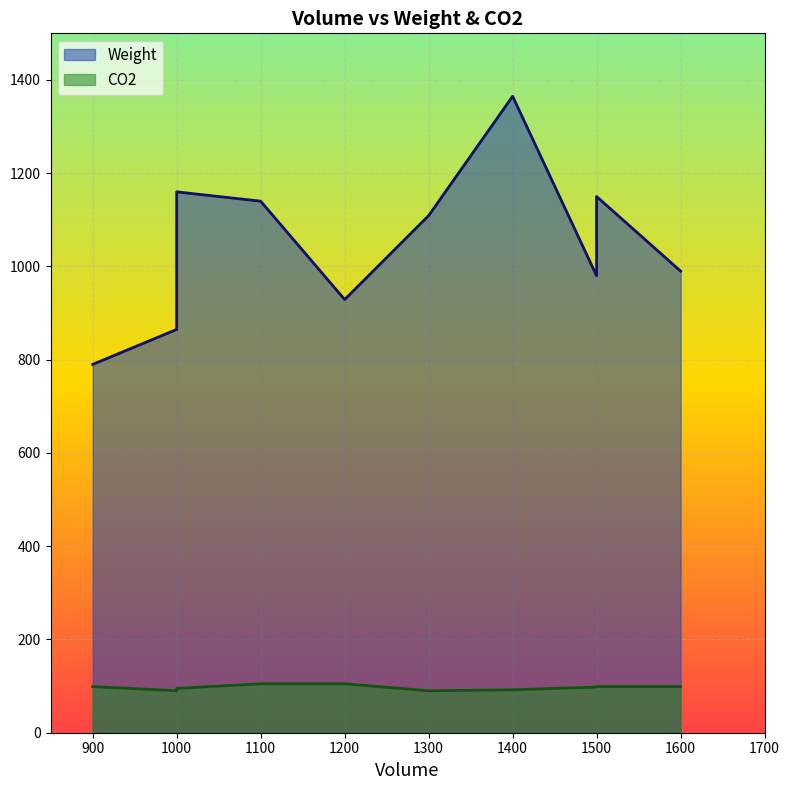

What is the greatest value displayed?

1365